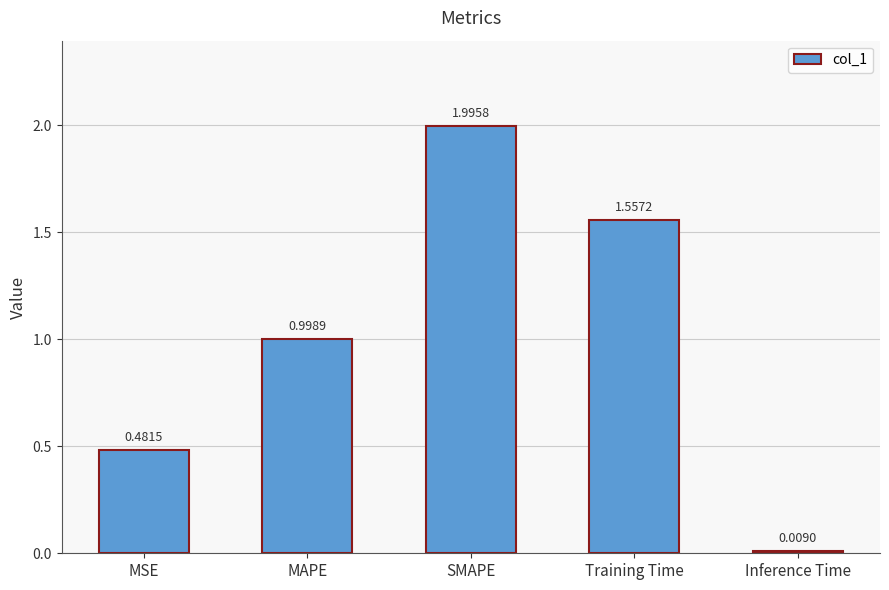

How many bars are there in total?

5